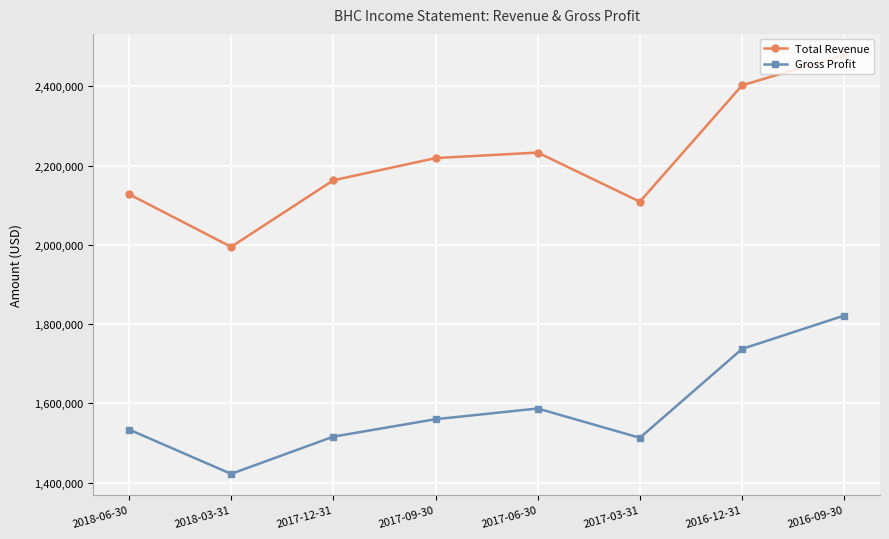

Which series has the largest total across all categories?

Total Revenue